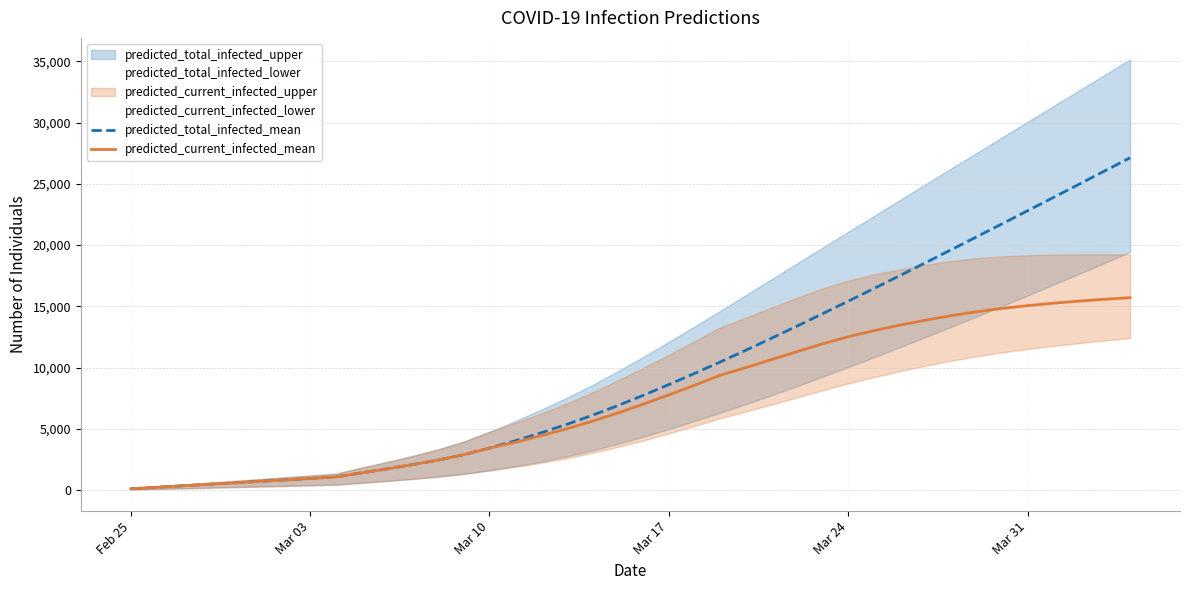

Reading left to right, extract all data points from this chart.

predicted_total_infected_mean: 120	240	360	480	600	720	840	960	1081	1414	1743	2086	2460	2898	3434	4032	4675	5364	6102	6897	7740	8618	9525	10458	11415	12394	13390	14400	15420	16452	17493	18542	19598	20660	21727	22799	23875	24954	26037	27122
predicted_current_infected_mean: 120	240	360	480	600	720	840	960	1081	1414	1743	2086	2460	2898	3434	3912	4435	5003	5621	6297	7019	7778	8564	9377	10002	10652	11304	11940	12522	13018	13460	13867	14234	14558	14830	15059	15257	15429	15579	15707